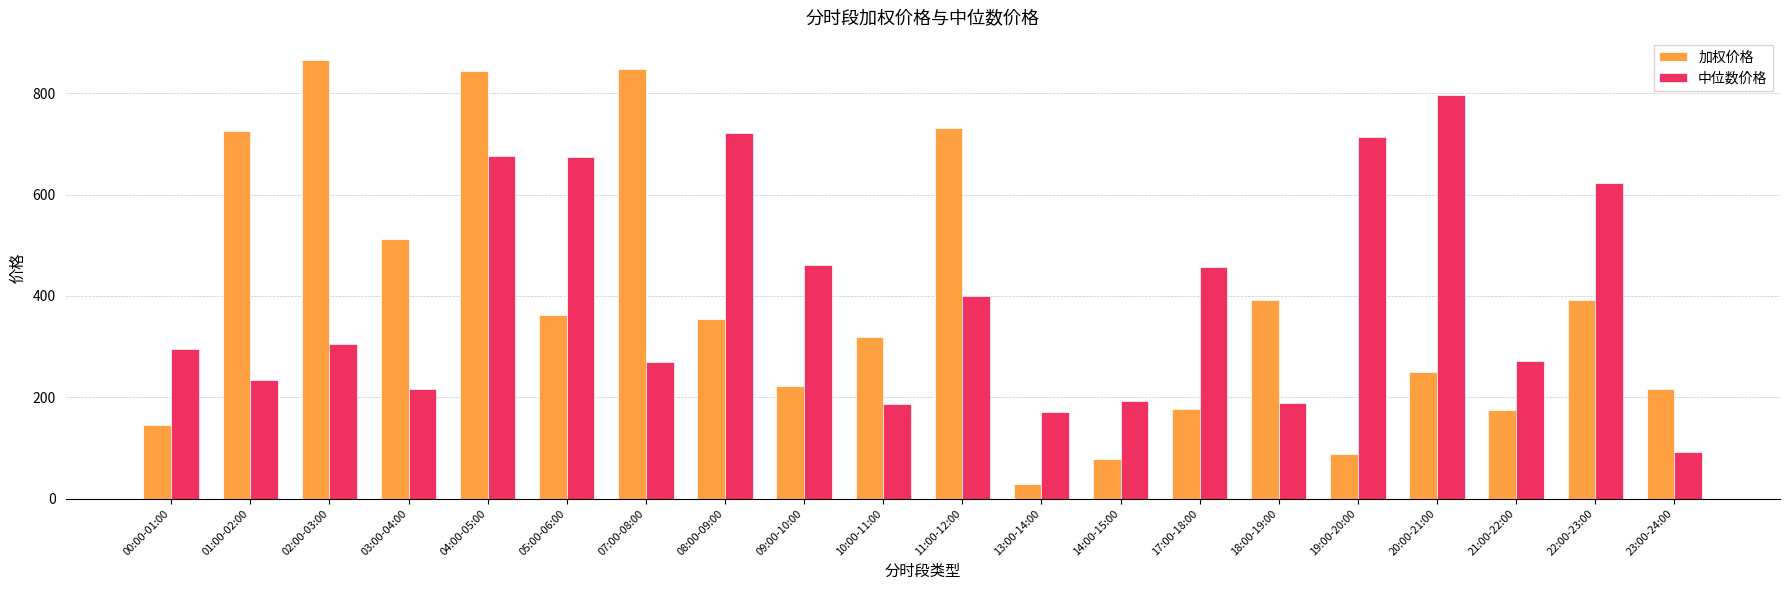

How many bars are there in each group?

2